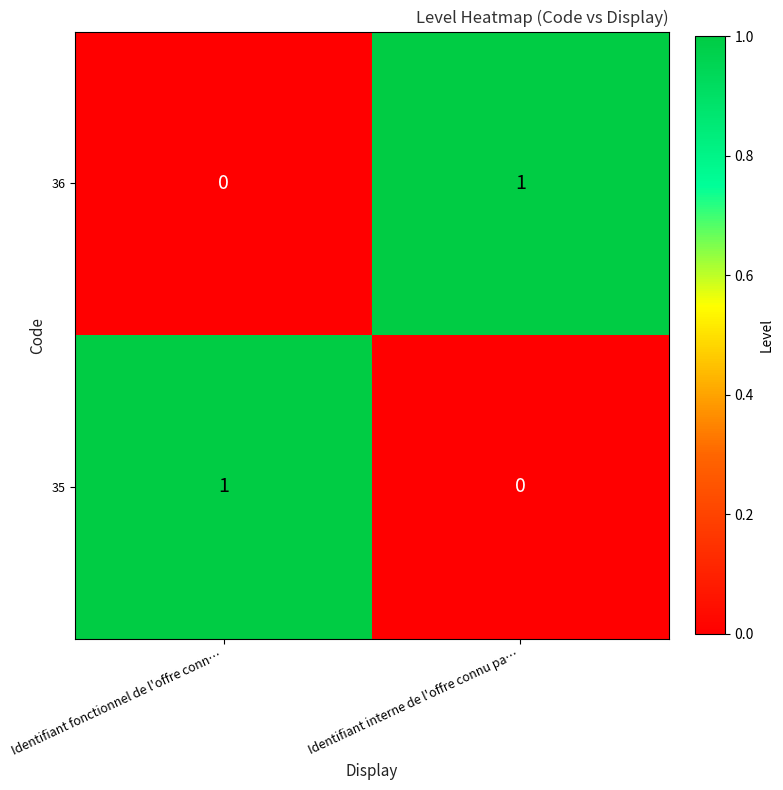

Rank the categories by 36 value from highest to lowest.

Identifiant interne de l'offre connu pa…, Identifiant fonctionnel de l'offre conn…